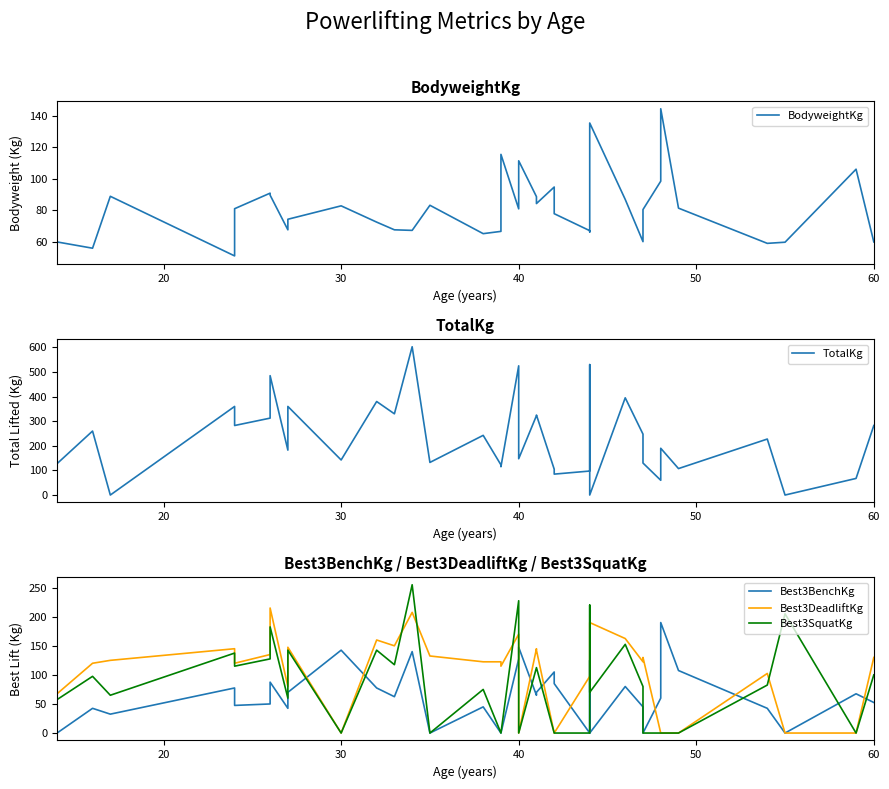

List the series in order of their peak value, lowest first.

BodyweightKg, Best3BenchKg, Best3DeadliftKg, Best3SquatKg, TotalKg